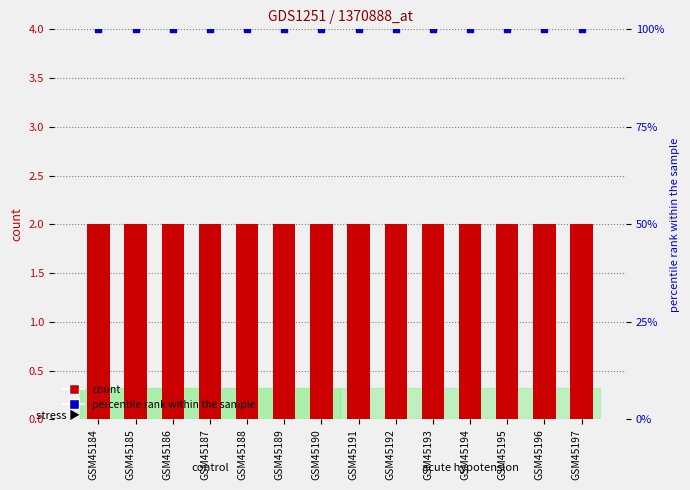

Which series has the largest total across all categories?

percentile rank within the sample